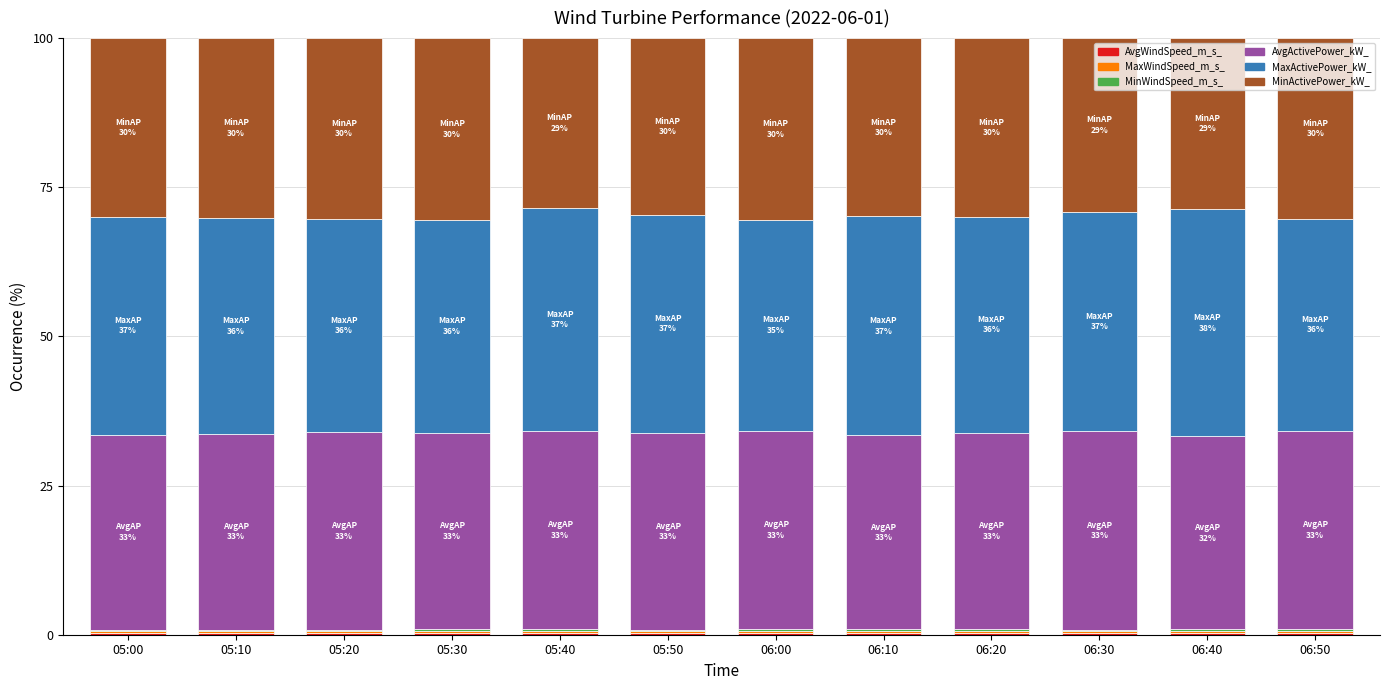

Rank the categories by AvgWindSpeed_m_s_ value from lowest to highest.

06:30, 05:20, 05:10, 05:00, 05:50, 05:30, 06:40, 05:40, 06:50, 06:10, 06:00, 06:20